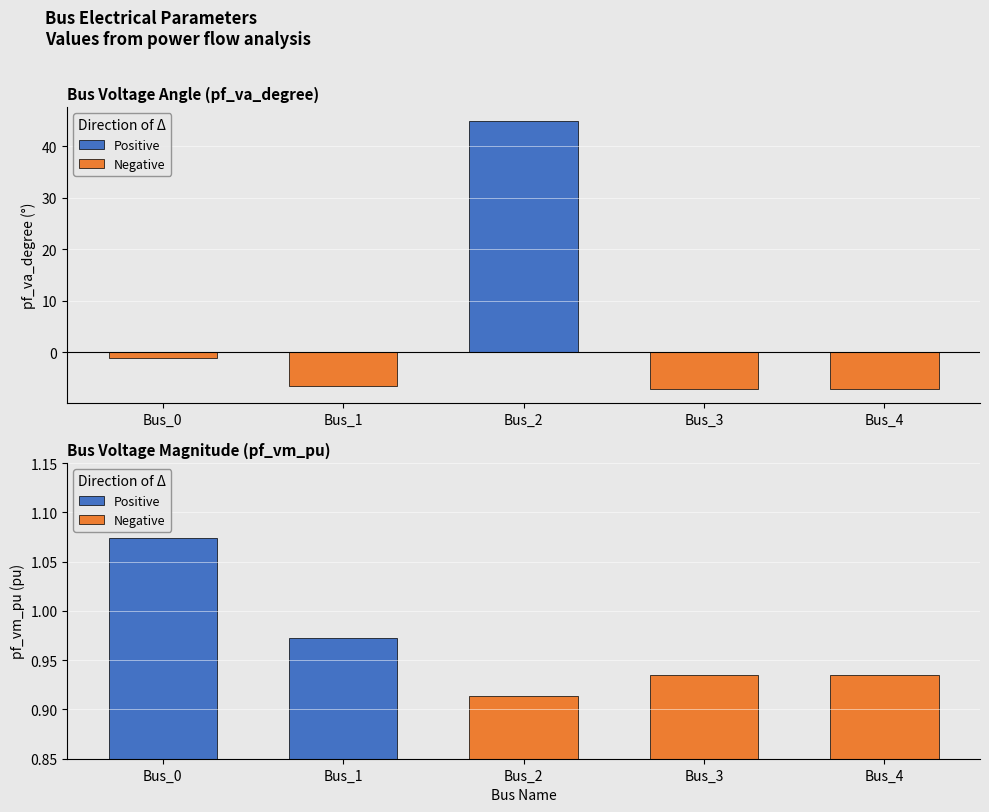

Rank the series at Bus_4 from lowest to highest value.

pf_va_degree, pf_vm_pu